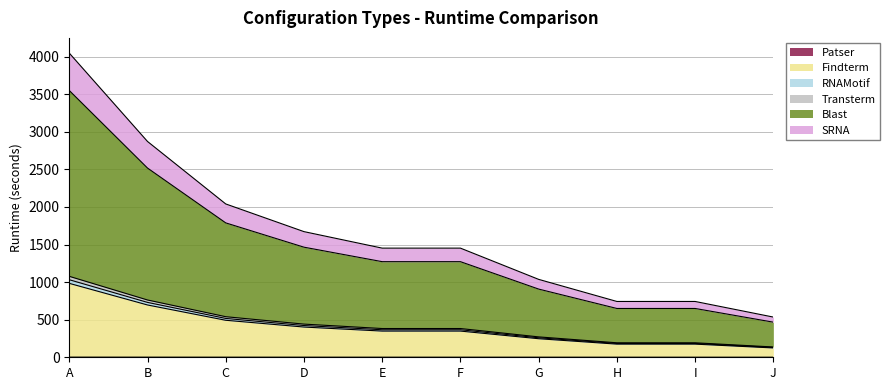

True or false: RNAMotif and SRNA cross at least once.

False